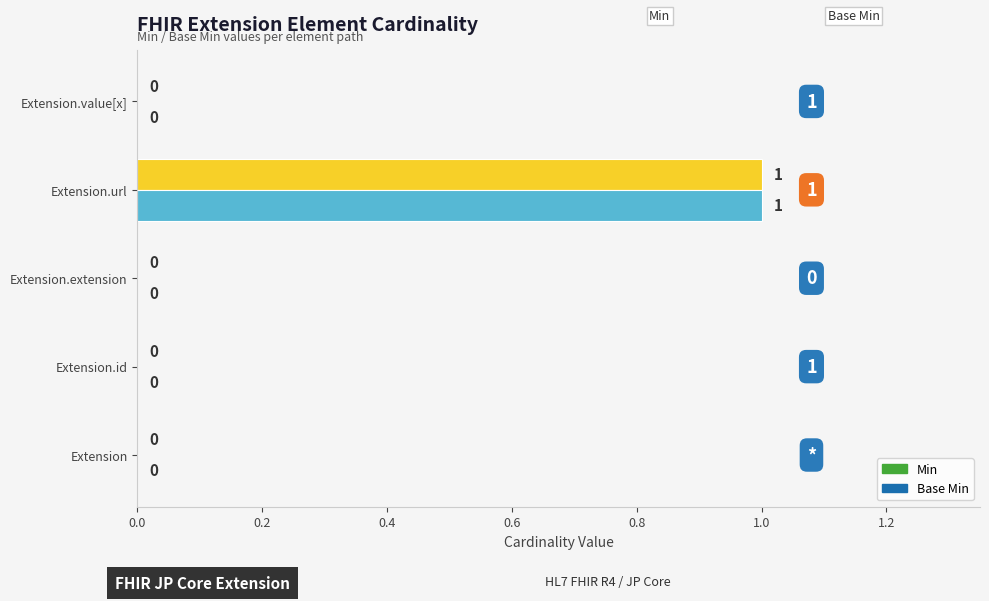

How many data points does each series have?

5